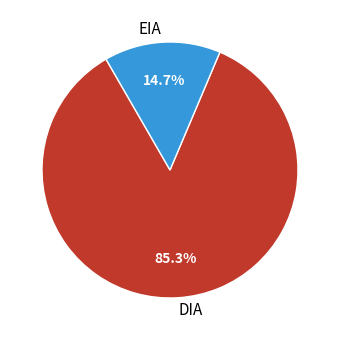

Which category has the smallest portion of the pie?

EIA